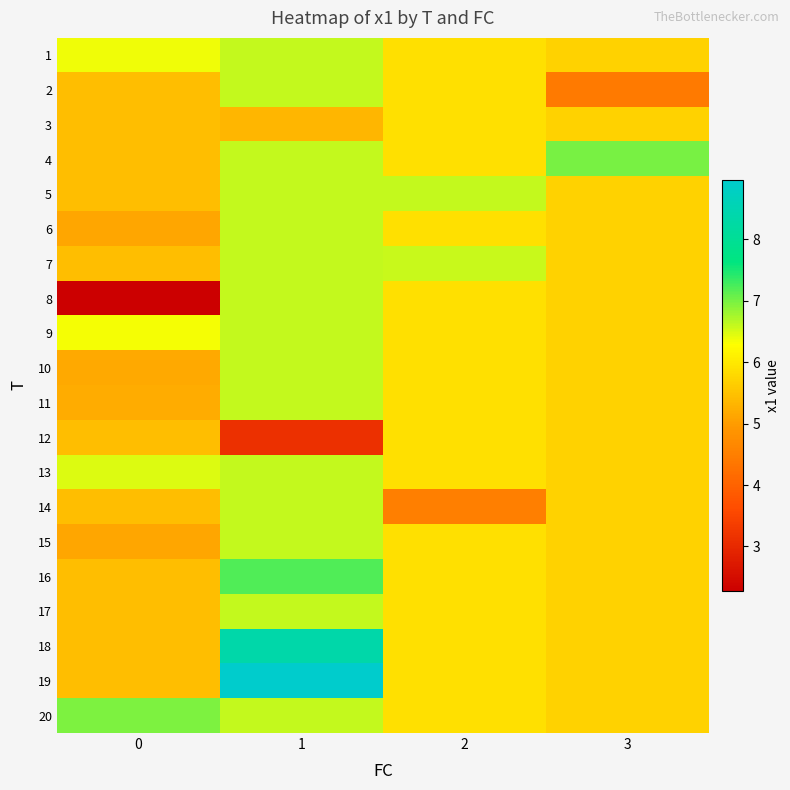

What is the difference between the highest and lowest values at 0?

4.7